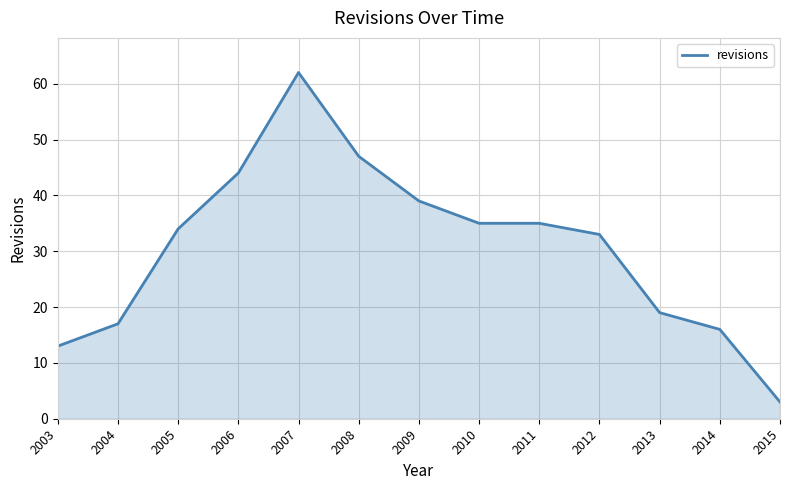

What is the difference between the maximum and minimum values?

59